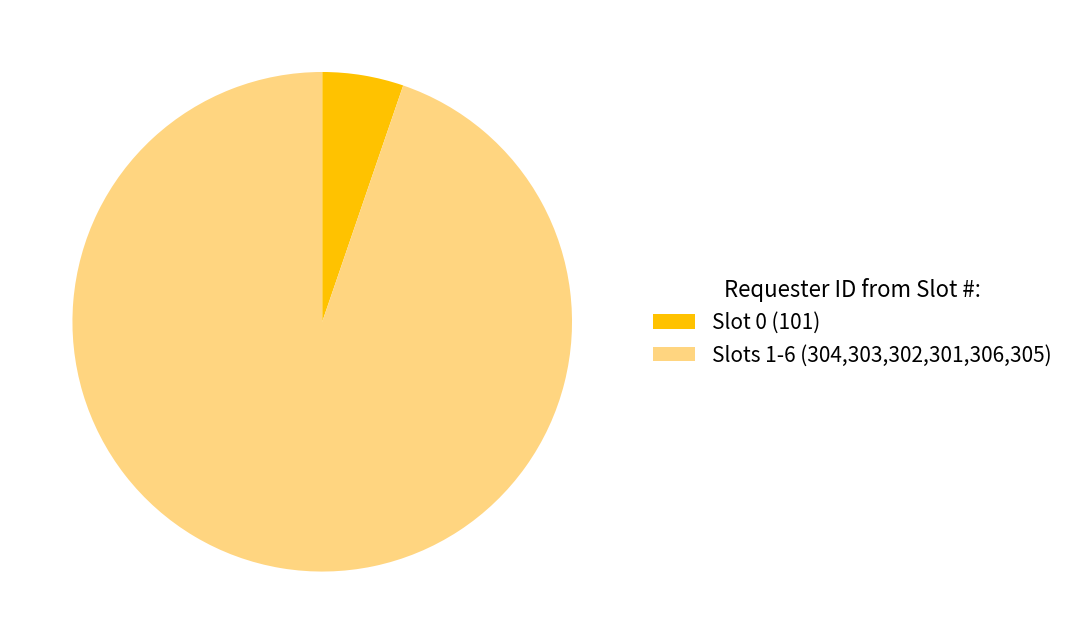

Count the number of slices in the pie.

2